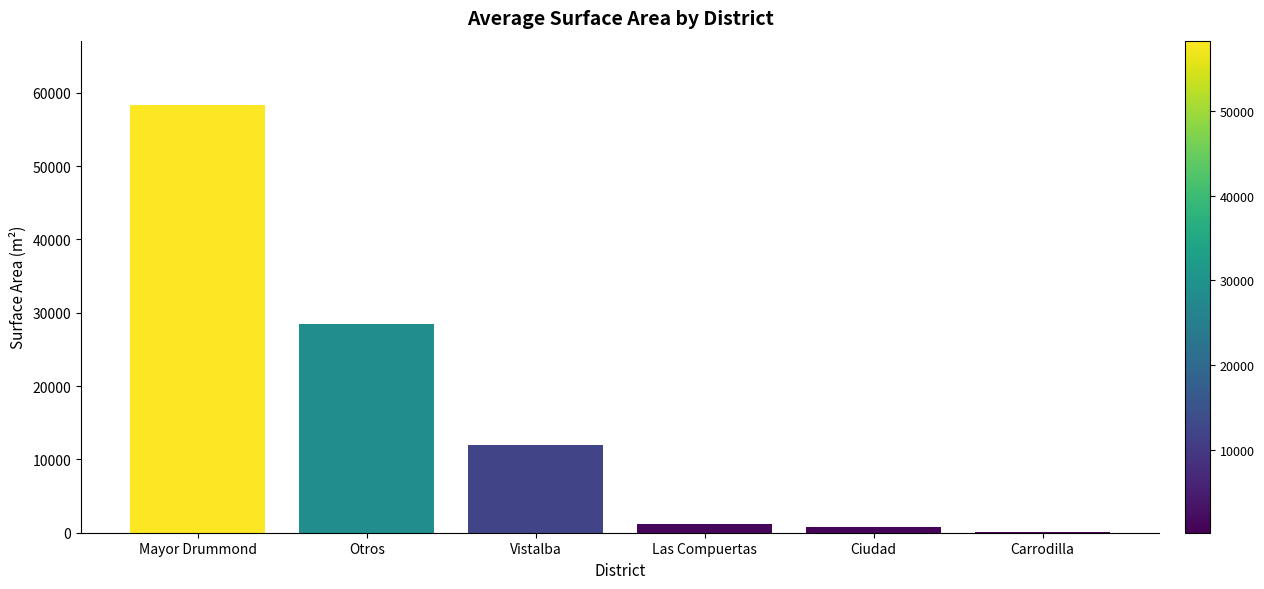

True or false: the data shows 58356.7 at Mayor Drummond.

True